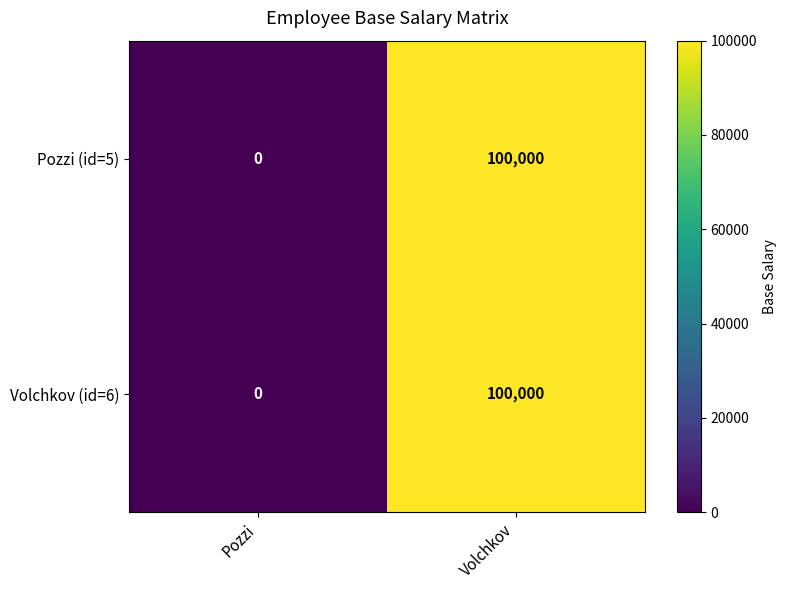

Reading left to right, what are all the values shown in this chart?

Pozzi (id=5): Pozzi=0	Volchkov=100000
Volchkov (id=6): Pozzi=0	Volchkov=100000